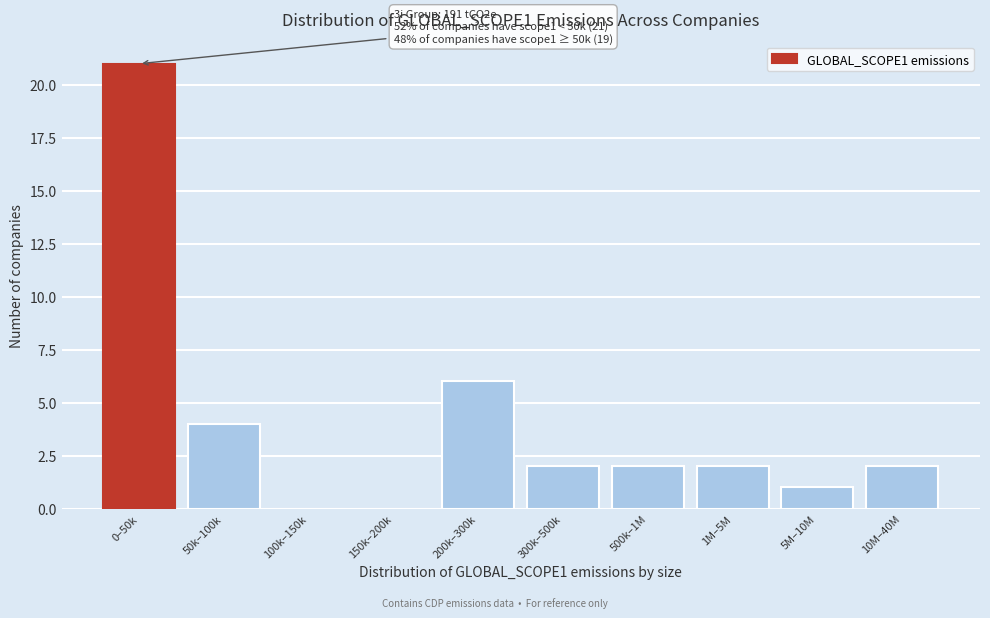

Reading right to left, transcribe all the data shown in this chart.

10M–40M=2	5M–10M=1	1M–5M=2	500k–1M=2	300k–500k=2	200k–300k=6	150k–200k=0	100k–150k=0	50k–100k=4	0–50k=21